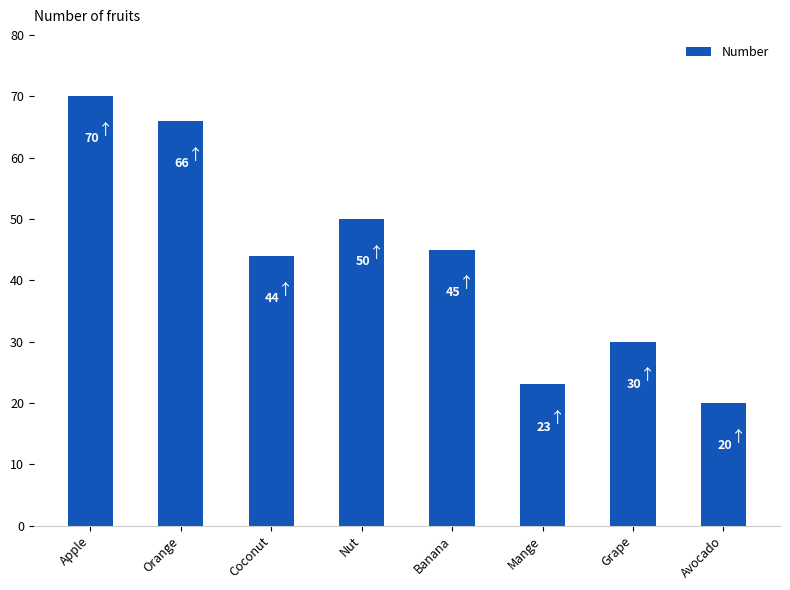

How many data points are less than 45?

4